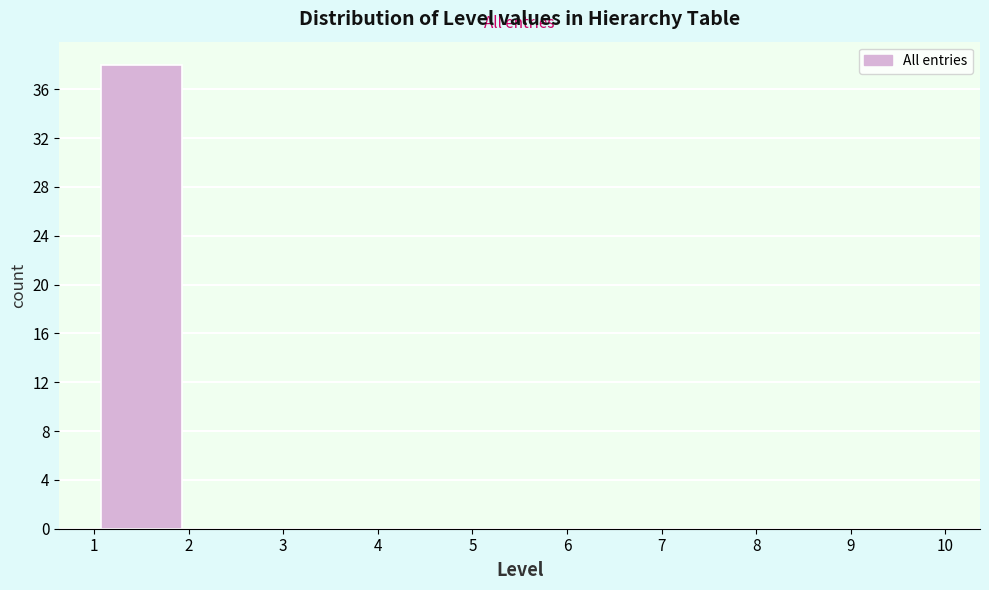

How tall is the bar that spans 1 to 2 on the x-axis? The values are not printed on the chart, so give them approximately, as read against the axis.

38